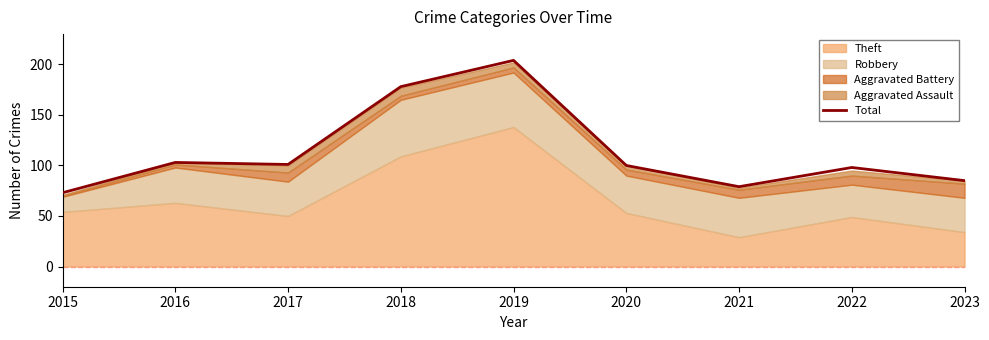

True or false: the data shows 295 at 2018.

False